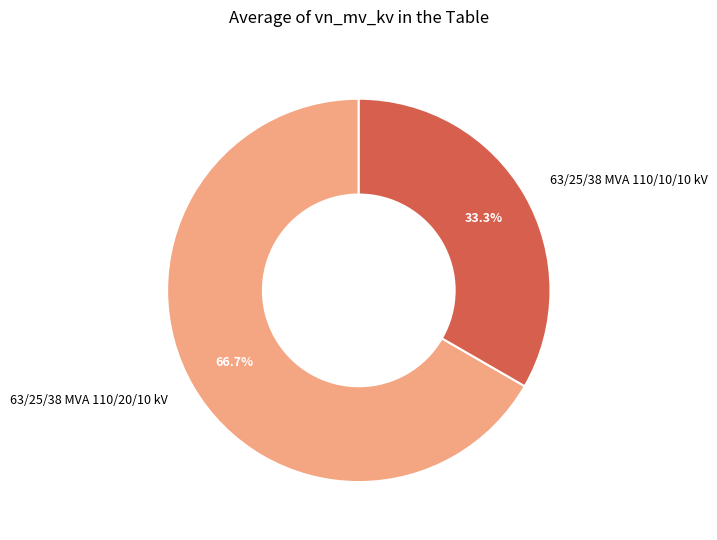

Which slice is the largest?

63/25/38 MVA 110/20/10 kV